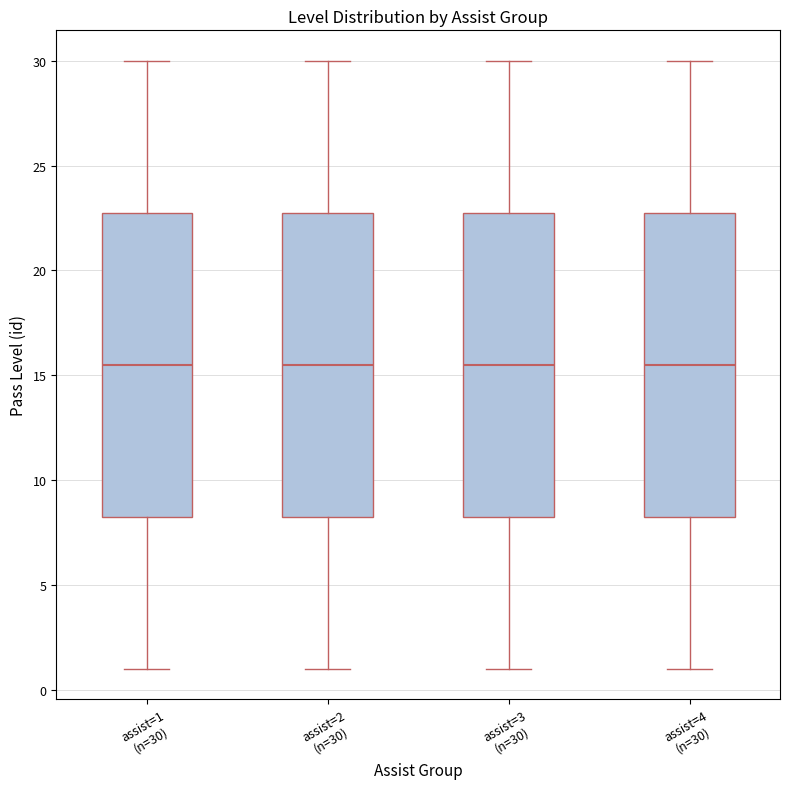

Reading left to right, read every box against the y-axis: the position of its median line, the range the box covers, and the ends of its whiskers. The values are not printed on the chart, so give them approximately, as read against the axis.

assist=1 (n=30): median 15.5, box 8.5 to 23.0, whiskers 1.0 to 30.0
assist=2 (n=30): median 15.5, box 8.5 to 23.0, whiskers 1.0 to 30.0
assist=3 (n=30): median 15.5, box 8.5 to 23.0, whiskers 1.0 to 30.0
assist=4 (n=30): median 15.5, box 8.5 to 23.0, whiskers 1.0 to 30.0